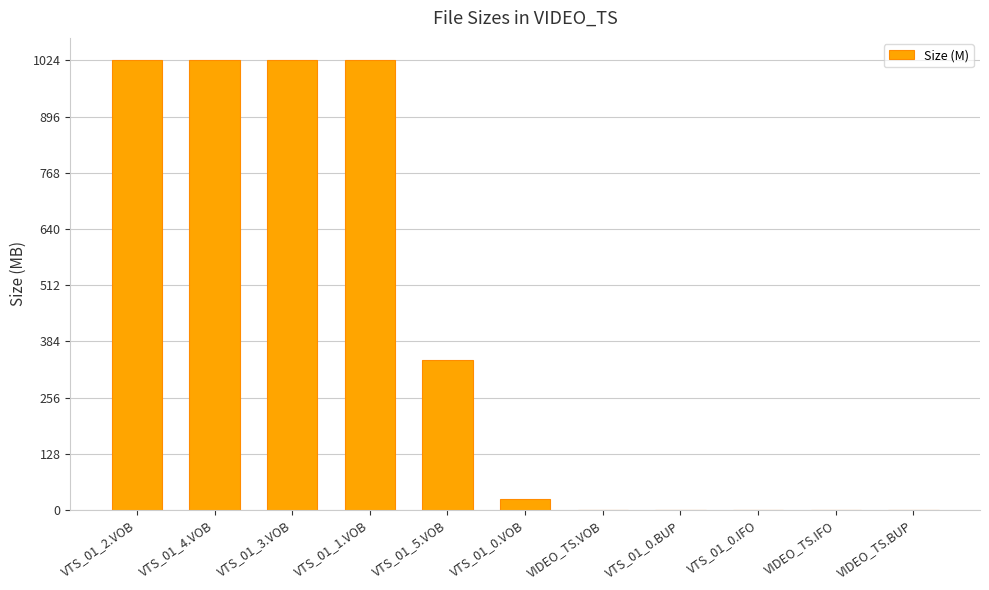

Are the bars horizontal?

No